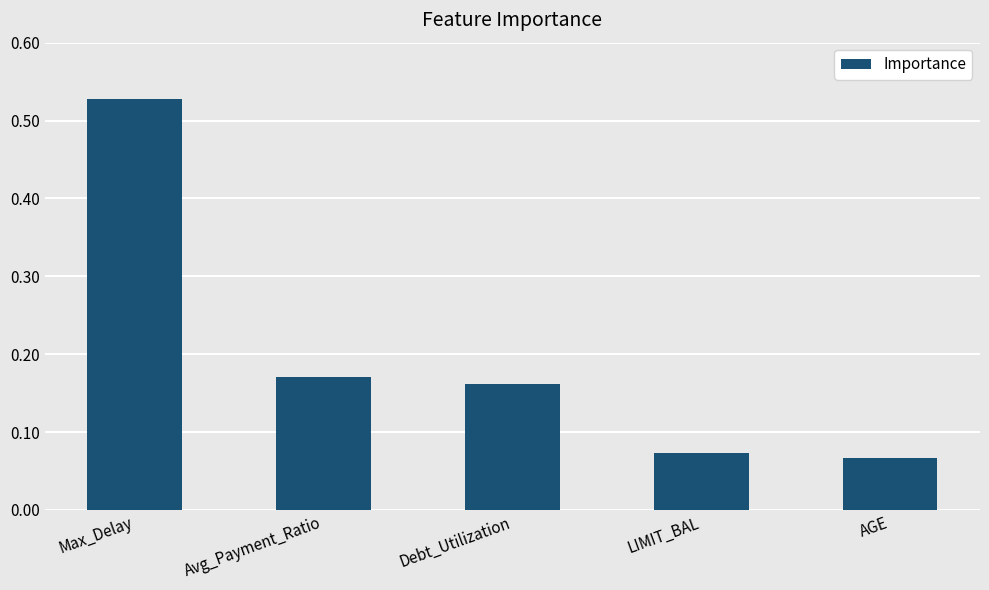

Count the values in the range 0 to 1.

5